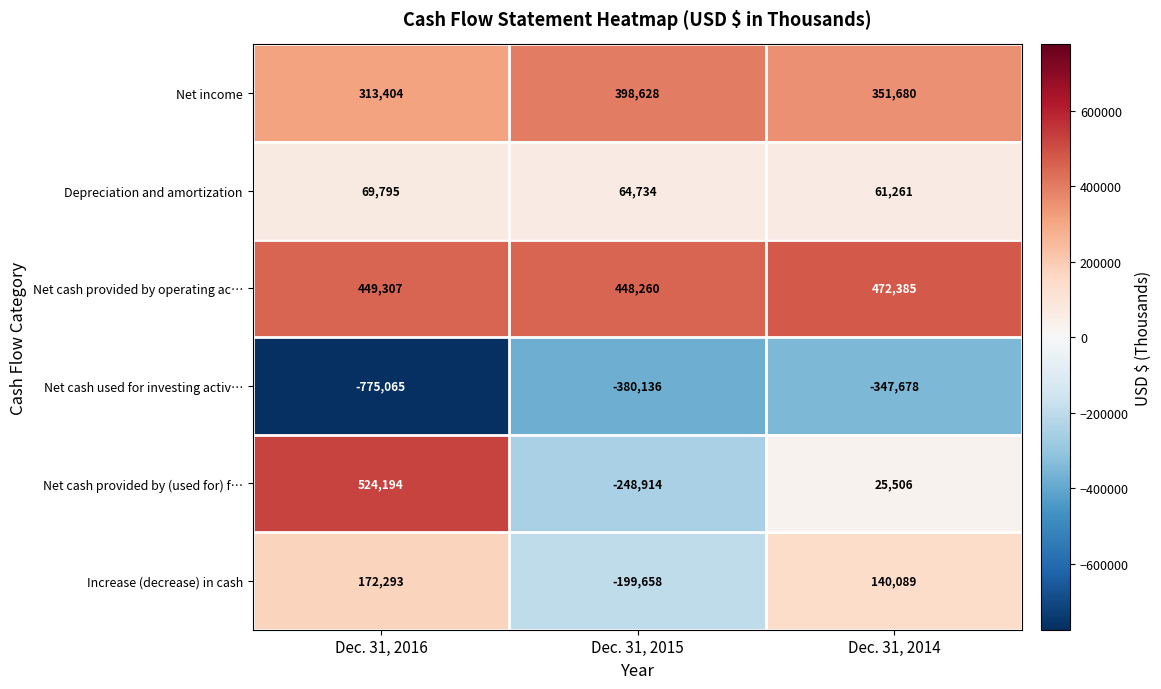

Rank the series at Dec. 31, 2015 from highest to lowest value.

Net cash provided by operating ac…, Net income, Depreciation and amortization, Increase (decrease) in cash, Net cash provided by (used for) f…, Net cash used for investing activ…